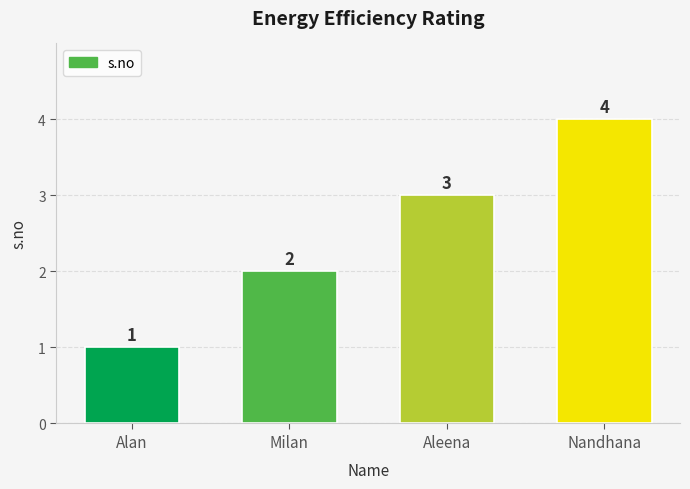

At which category does the chart reach its minimum across all series?

Alan